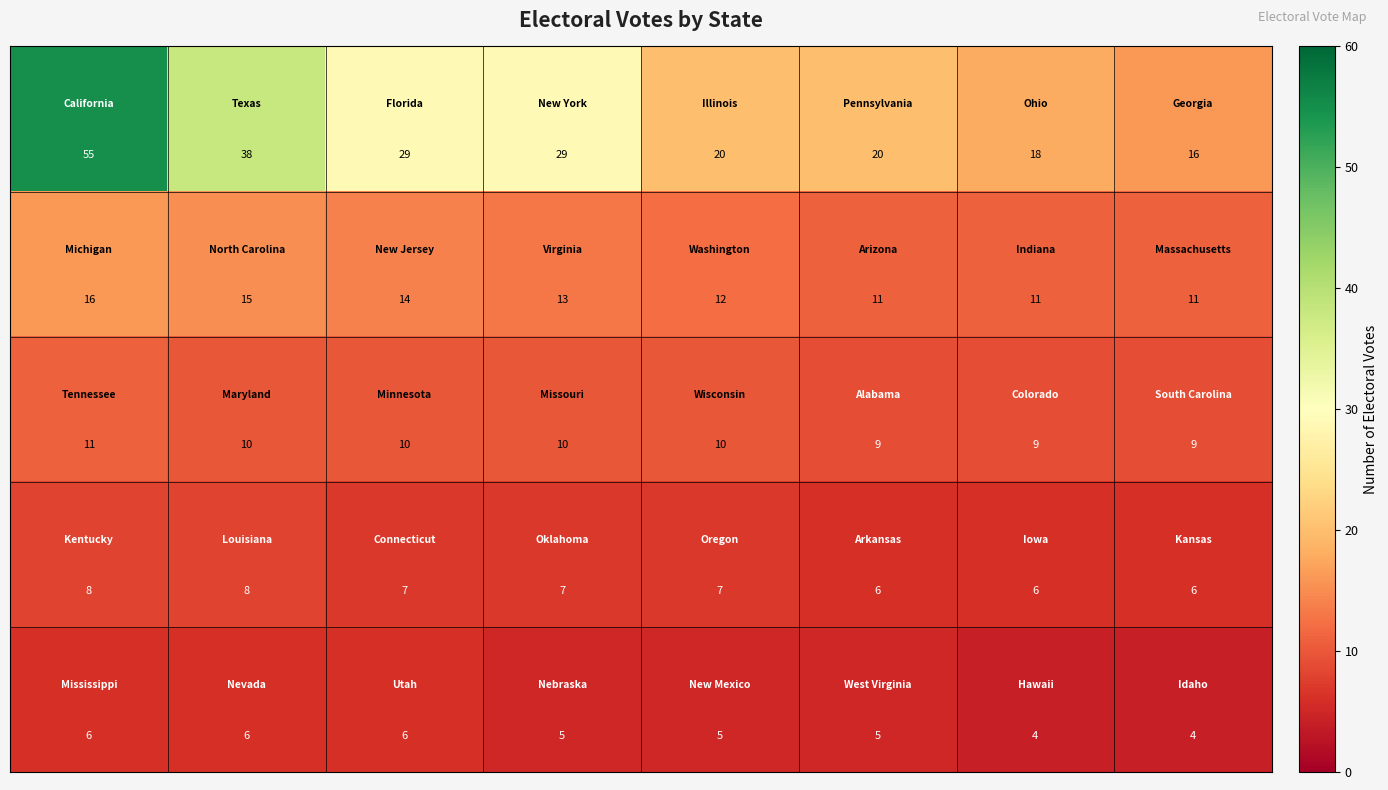

At how many categories does at least one series exceed 28?

4